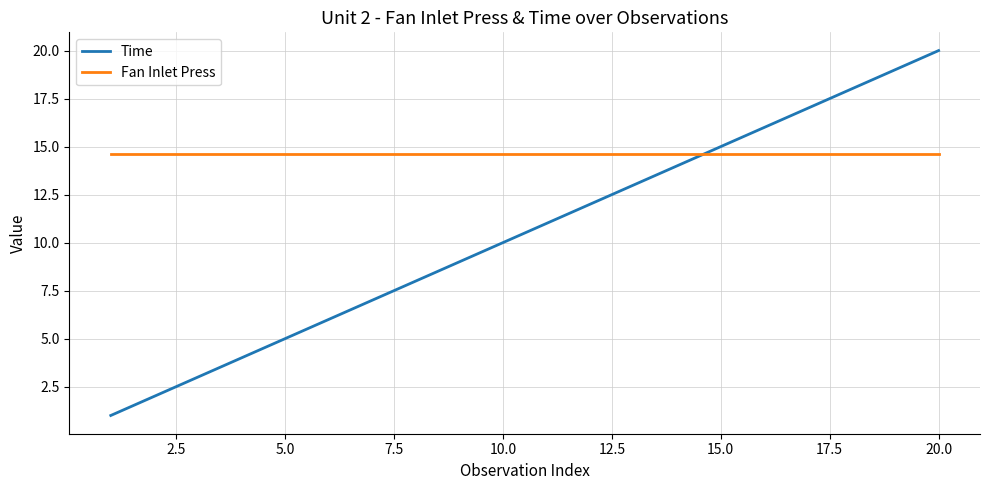

What is the difference between the maximum and minimum values in the Time series?

19.0